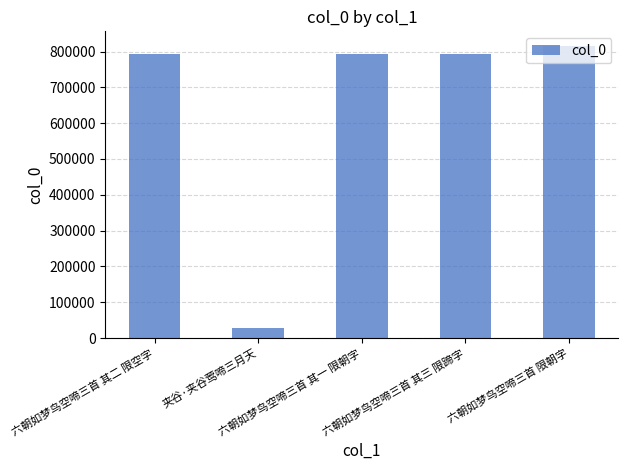

At which category does the chart reach its peak across all series?

六朝如梦鸟空啼三首 限朝字